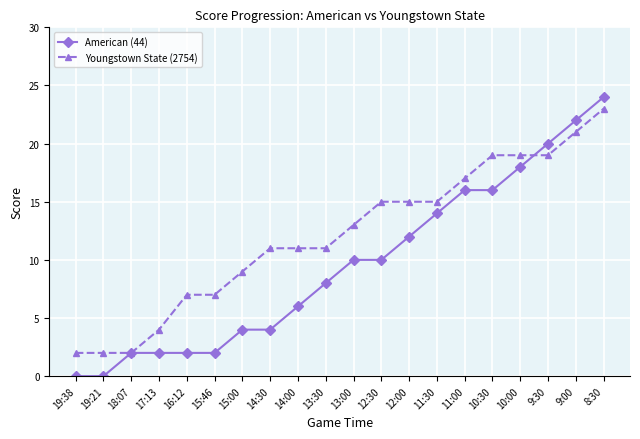

True or false: Youngstown State (2754) has a value of 6 at 13:00.

False